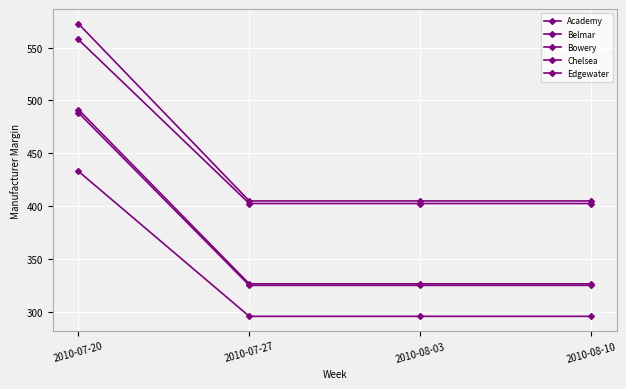

Which category has the lowest value across all series?

2010-07-27